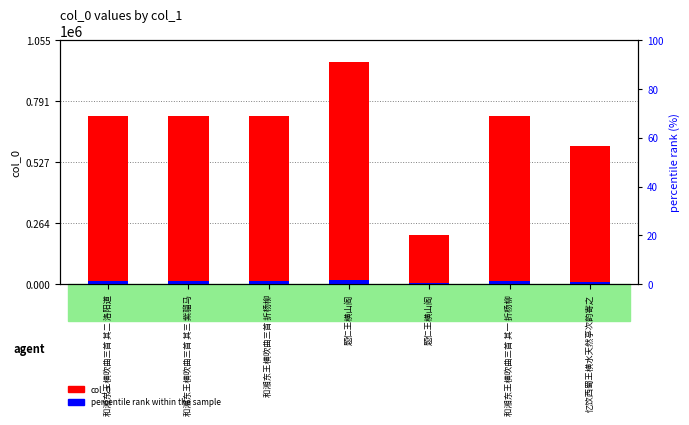

Is the value of col_0 at 题仁王横山阁 greater than the value of percentile rank within the sample at 和湘东王横吹曲三首 折杨柳?

Yes